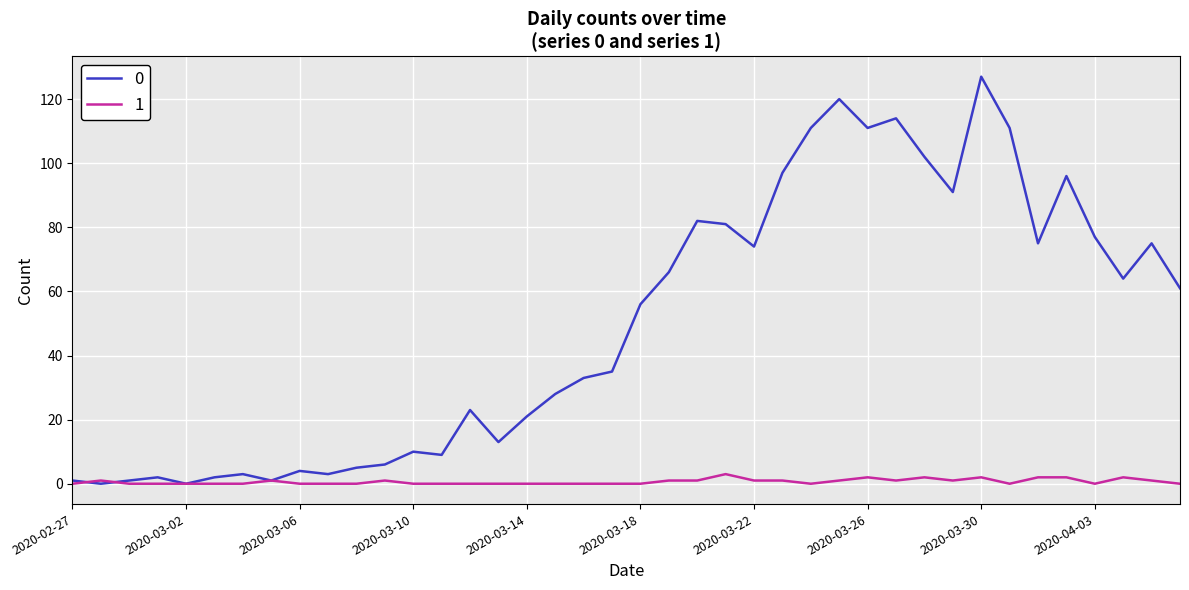

List the series in order of their overall mean, highest first.

0, 1